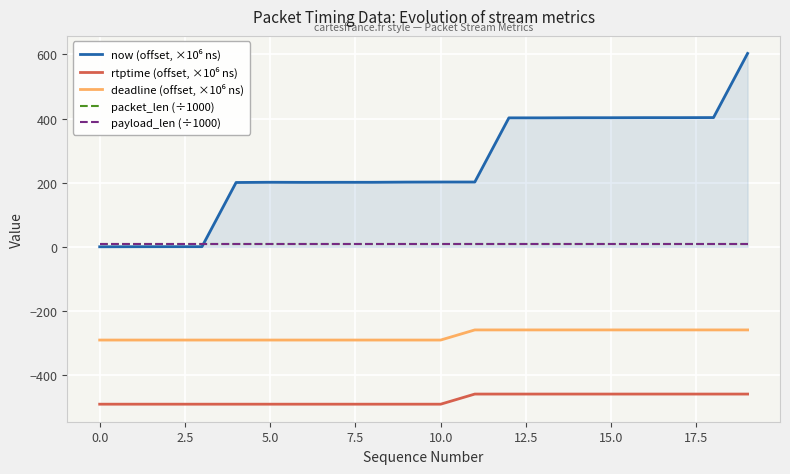

What is the smallest value displayed?

-490.8